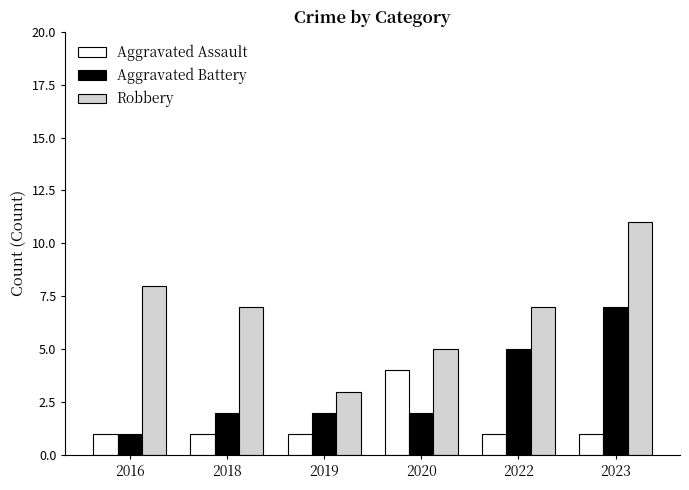

What is the total value across all series at 2022?

13